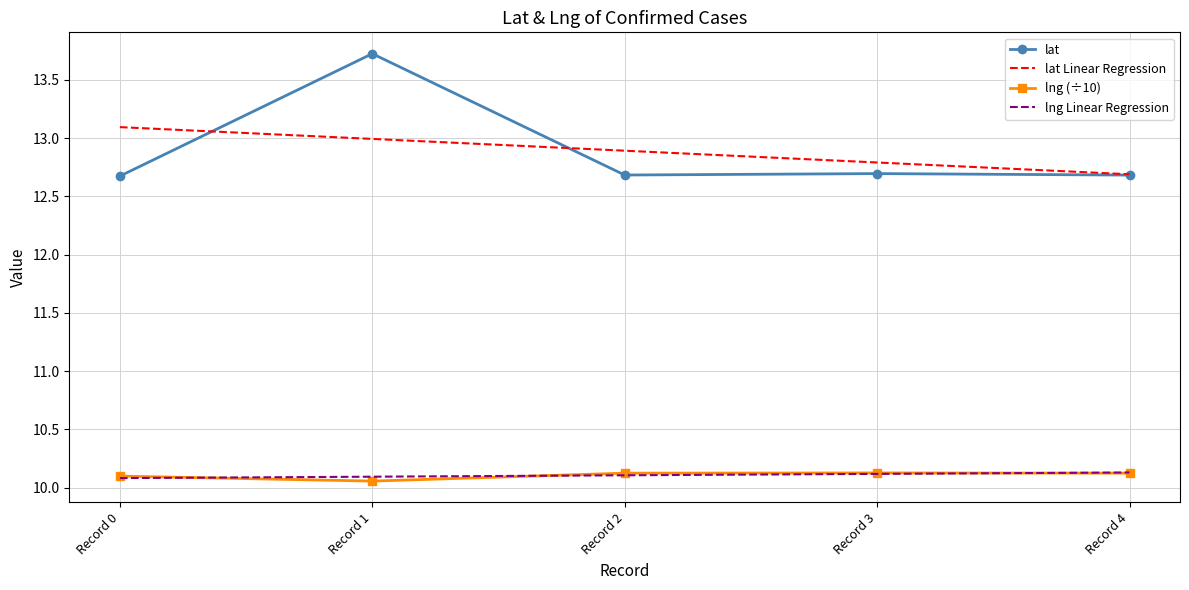

Which series has the widest spread of values?

lat